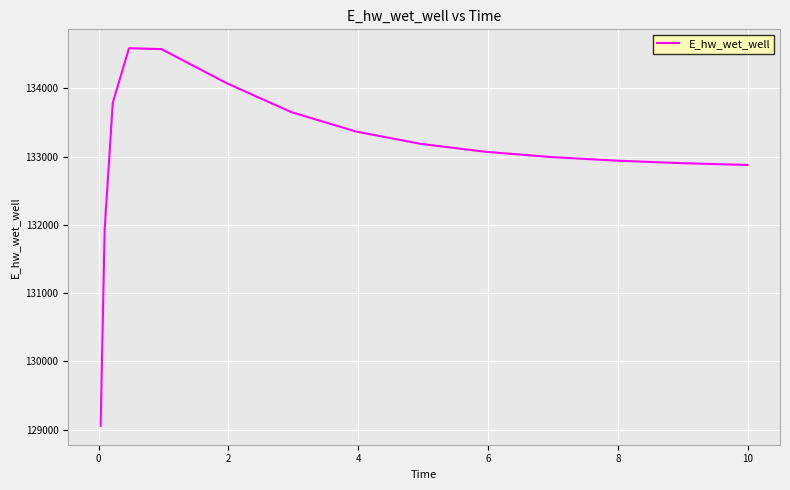

What is the greatest value displayed?

134587.5